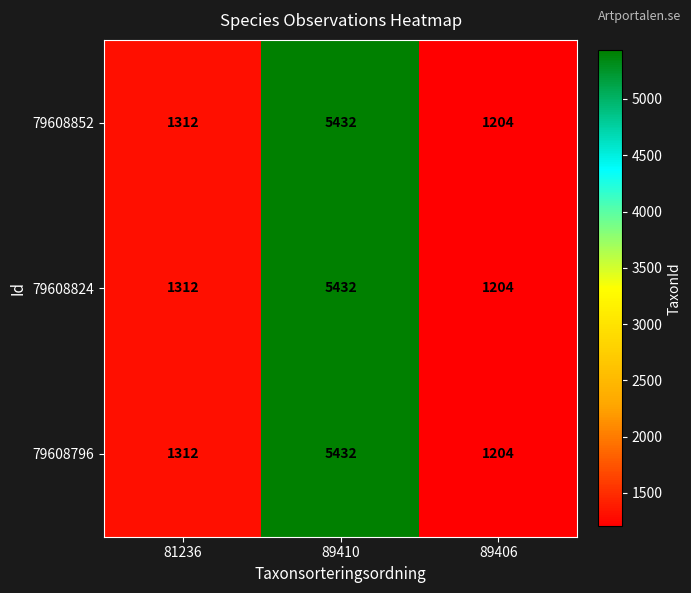

What is the difference between the maximum and minimum values in the 79608852 series?

4228